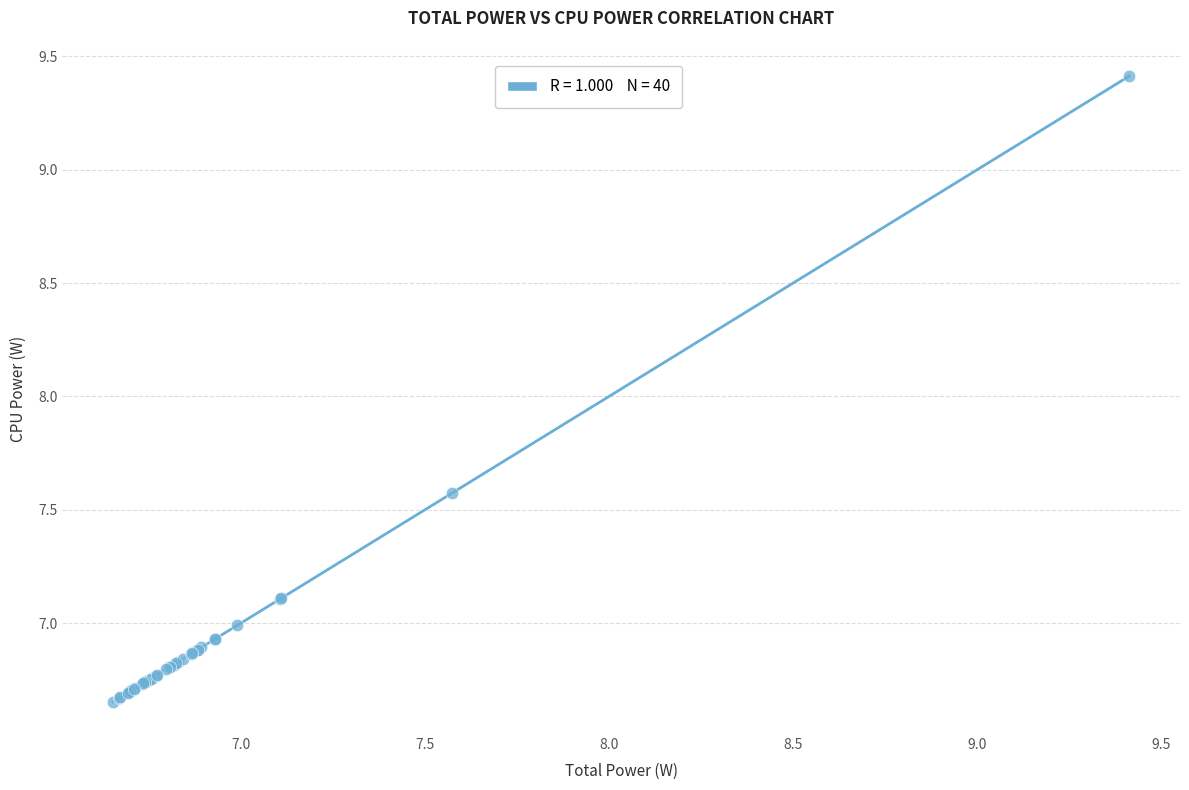

What Y value in the scatter plot is closest to 8?

7.6